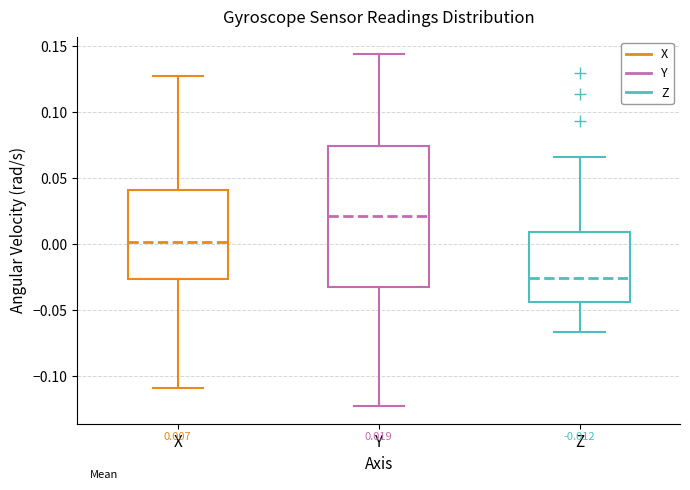

Which box has the lowest median line?

Z